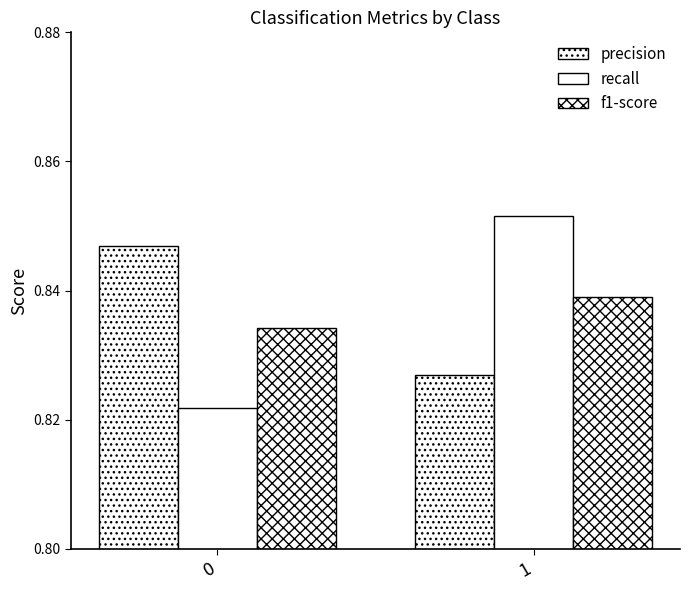

Rank the categories by recall value from lowest to highest.

0, 1